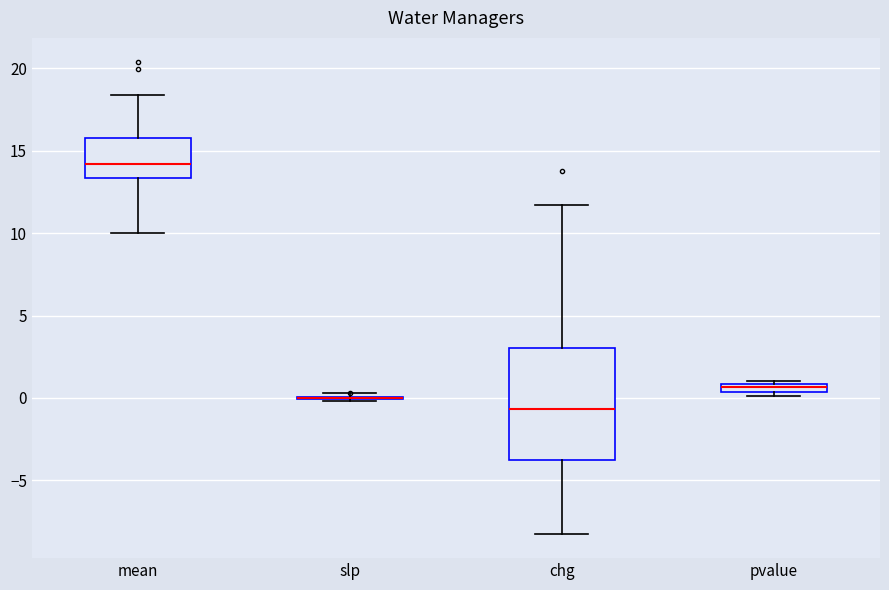

Which box is the tallest, from its lower edge to its upper edge?

chg